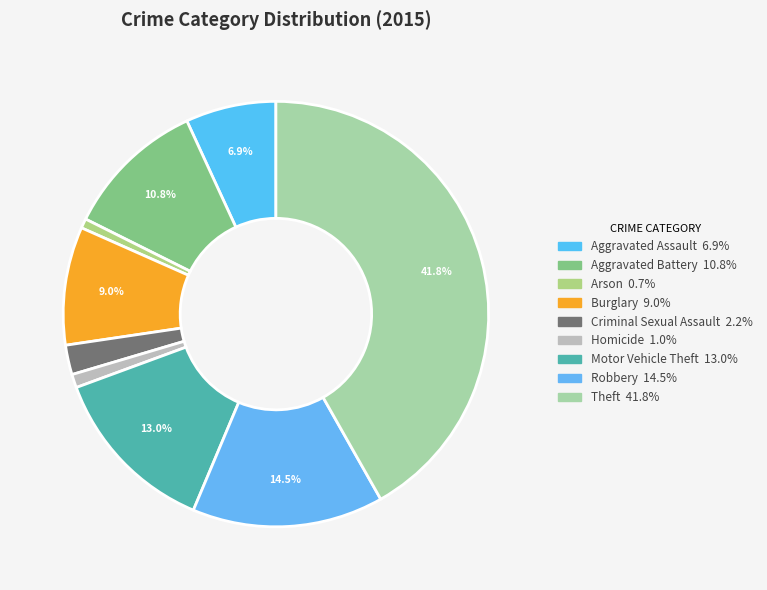

How many slices are in this pie chart?

9